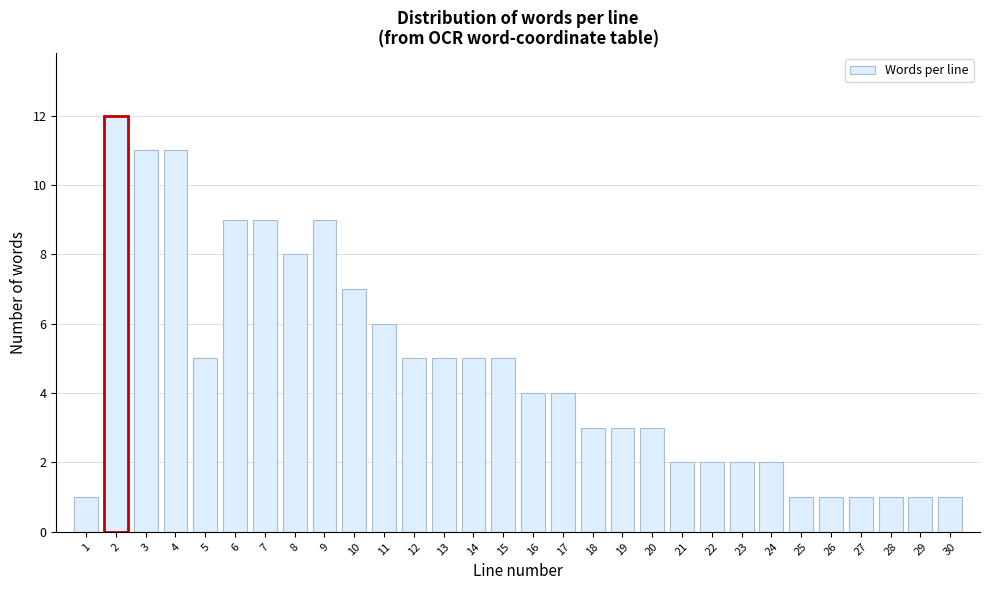

Reading left to right, extract all data points from this chart.

1=1	2=12	3=11	4=11	5=5	6=9	7=9	8=8	9=9	10=7	11=6	12=5	13=5	14=5	15=5	16=4	17=4	18=3	19=3	20=3	21=2	22=2	23=2	24=2	25=1	26=1	27=1	28=1	29=1	30=1